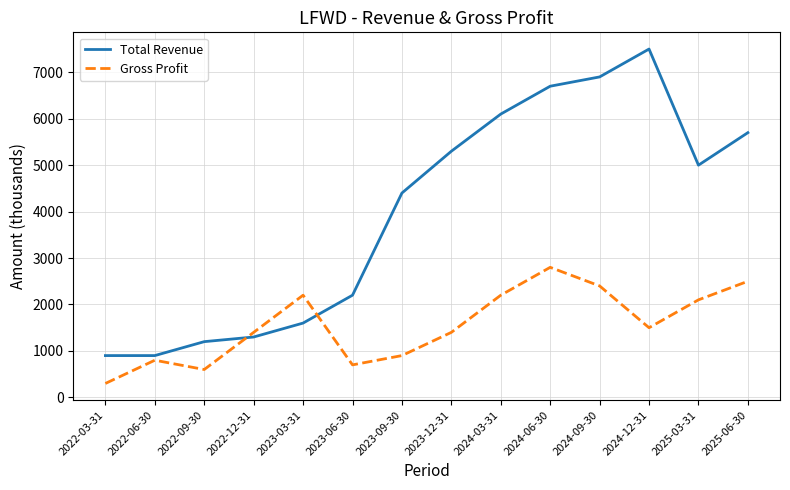

Where is the first local maximum for Gross Profit?

2022-06-30